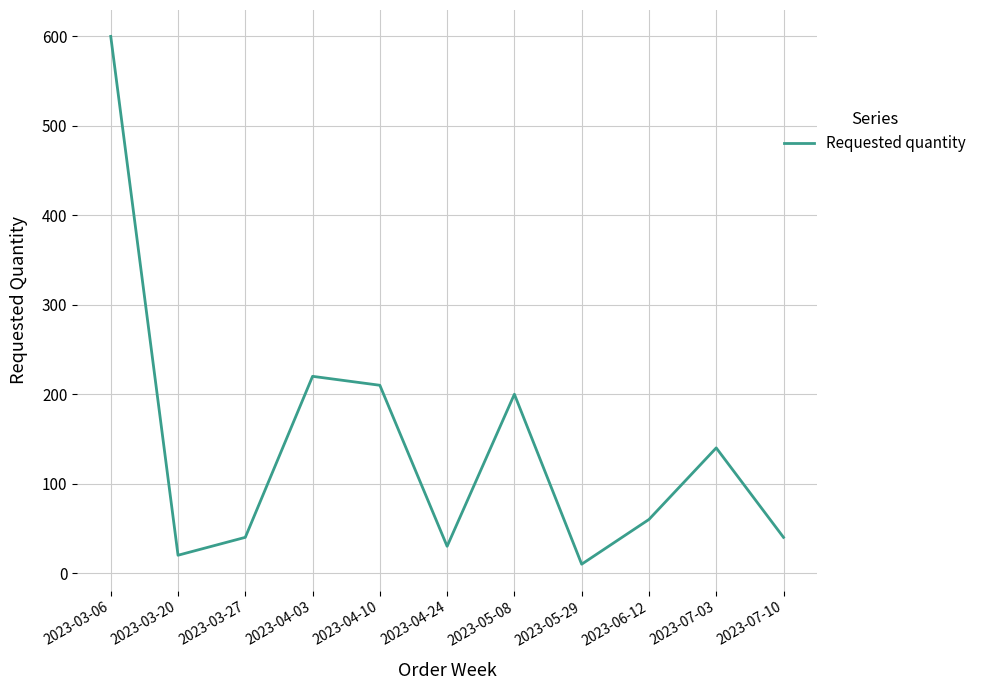

What is the difference between the maximum and minimum values?

590